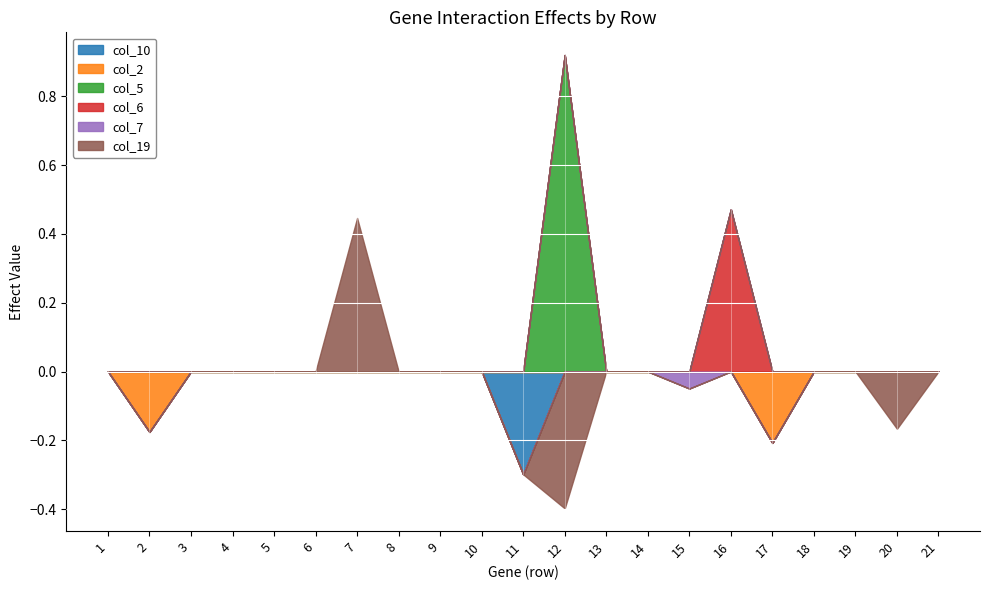

Reading right to left, list all the values displayed in this chart.

col_10: 21=0.0	20=0.0	19=0.0	18=0.0	17=0.0	16=0.0	15=0.0	14=0.0	13=0.0	12=0.0	11=-0.3	10=0.0	9=0.0	8=0.0	7=0.0	6=0.0	5=0.0	4=0.0	3=0.0	2=0.0	1=0.0
col_2: 21=0.0	20=0.0	19=0.0	18=0.0	17=-0.2	16=0.0	15=0.0	14=0.0	13=0.0	12=0.0	11=0.0	10=0.0	9=0.0	8=0.0	7=0.0	6=0.0	5=0.0	4=0.0	3=0.0	2=-0.2	1=0.0
col_5: 21=0.0	20=0.0	19=0.0	18=0.0	17=0.0	16=0.0	15=0.0	14=0.0	13=0.0	12=0.9	11=0.0	10=0.0	9=0.0	8=0.0	7=0.0	6=0.0	5=0.0	4=0.0	3=0.0	2=0.0	1=0.0
col_6: 21=0.0	20=0.0	19=0.0	18=0.0	17=0.0	16=0.5	15=0.0	14=0.0	13=0.0	12=0.0	11=0.0	10=0.0	9=0.0	8=0.0	7=0.0	6=0.0	5=0.0	4=0.0	3=0.0	2=0.0	1=0.0
col_7: 21=0.0	20=0.0	19=0.0	18=0.0	17=0.0	16=0.0	15=-0.0	14=0.0	13=0.0	12=0.0	11=0.0	10=0.0	9=0.0	8=0.0	7=0.0	6=0.0	5=0.0	4=0.0	3=0.0	2=0.0	1=0.0
col_19: 21=0.0	20=-0.2	19=0.0	18=0.0	17=0.0	16=0.0	15=0.0	14=0.0	13=0.0	12=-0.4	11=0.0	10=0.0	9=0.0	8=0.0	7=0.4	6=0.0	5=0.0	4=0.0	3=0.0	2=0.0	1=0.0